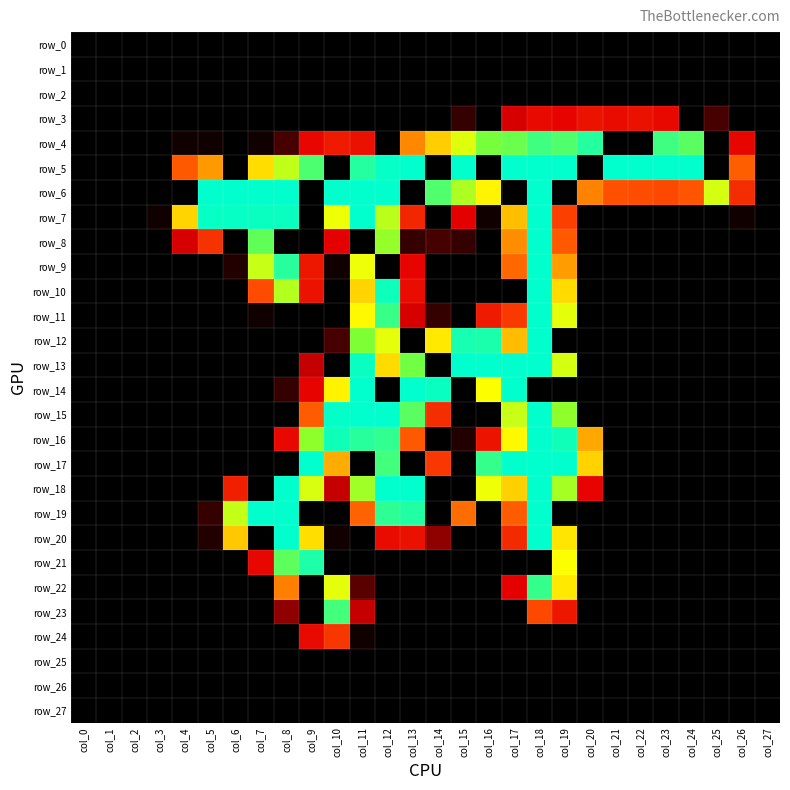

Count the number of data series in this chart.

28